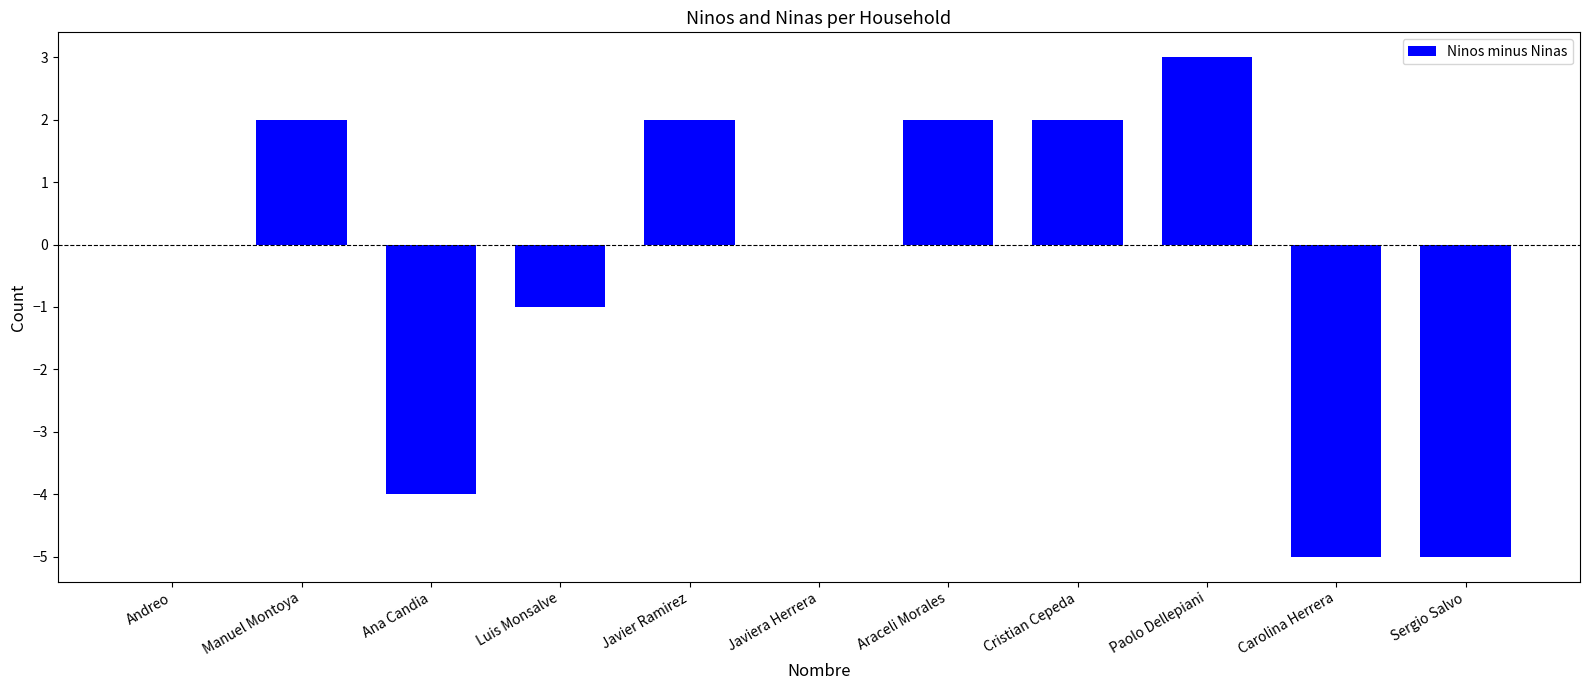

What is the change in value from Andreo to Ana Candia?

-4